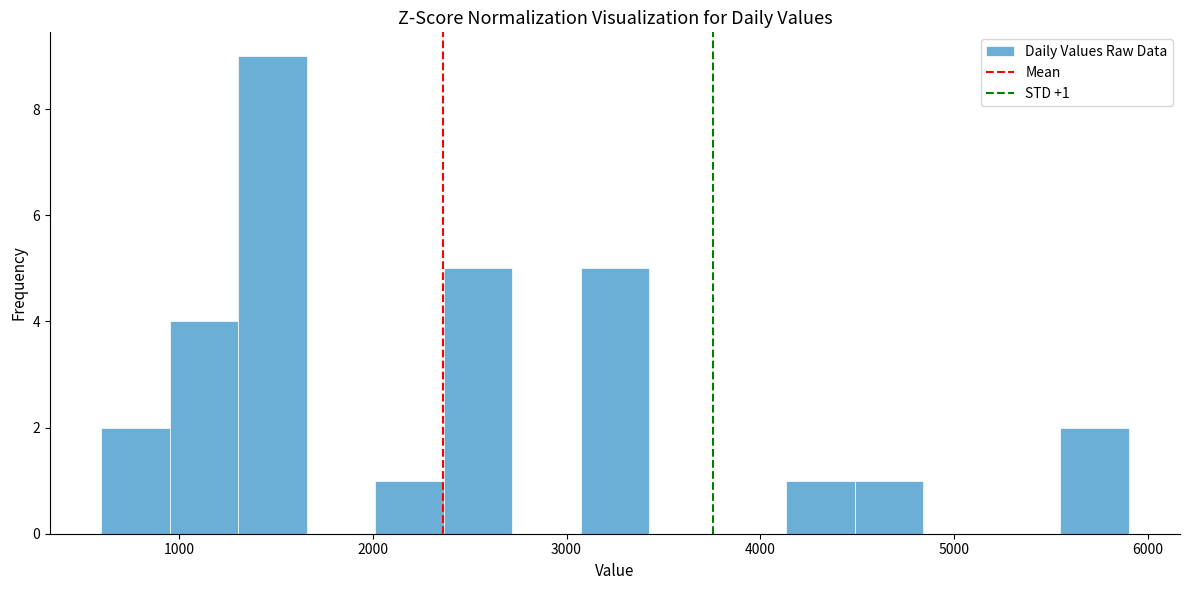

Read against the x-axis, roughly where is the centre of the tallest bar?

1500